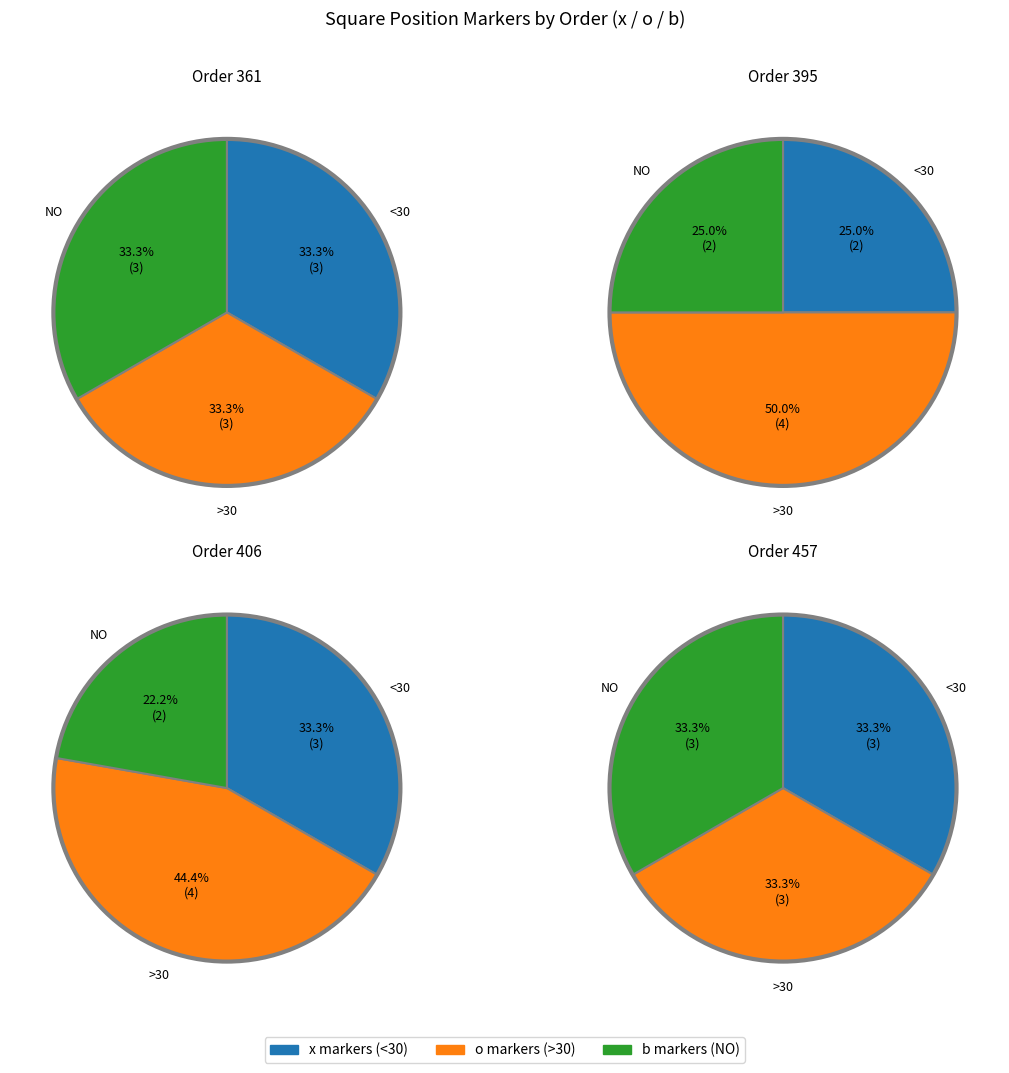

Is it true that 457 is 0% of the pie?

True